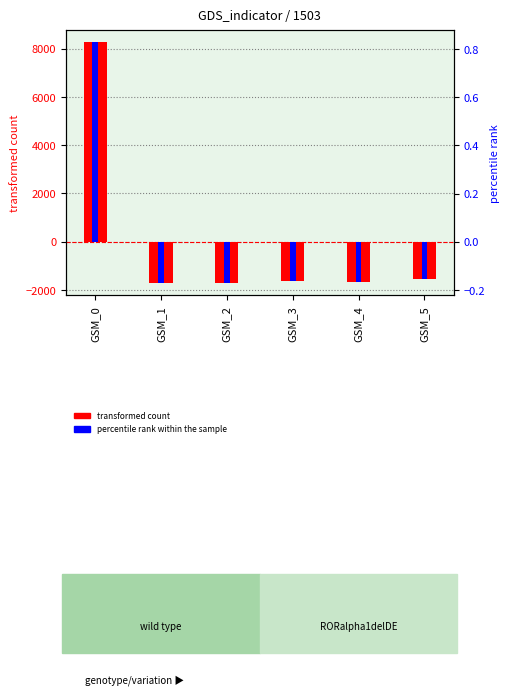

The value of percentile rank within the sample at GSM_0 is 0.8. True or false?

True